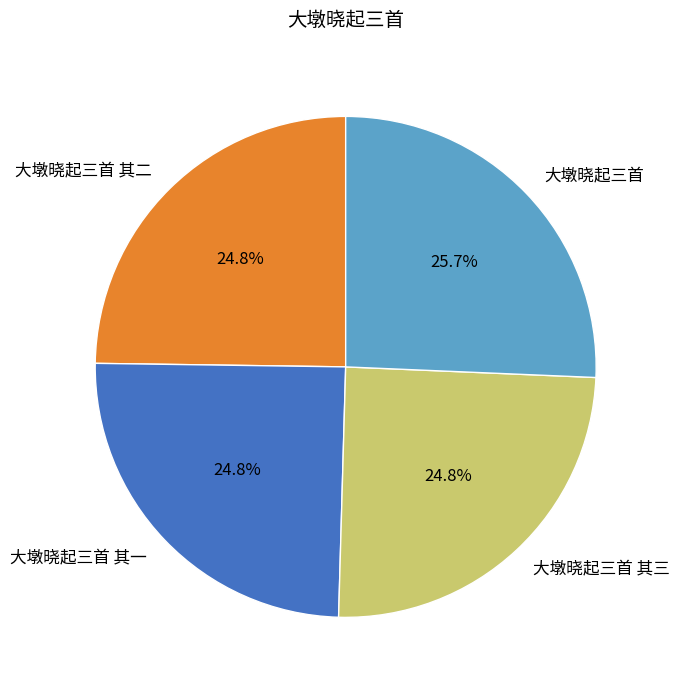

To the nearest percent, what is the difference between the largest and smallest slice percentages?

1%